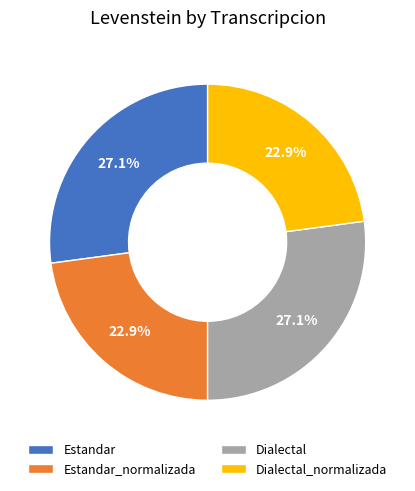

Is Dialectal the majority of the pie?

No